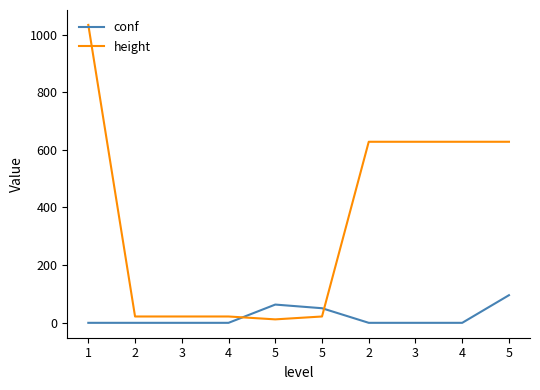

What is the average value of the height series?

364.1